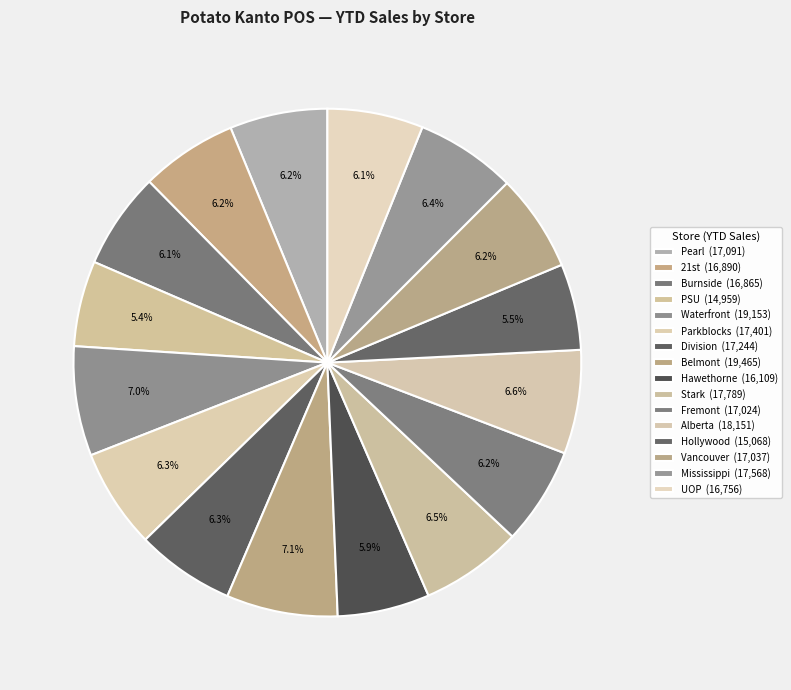

To the nearest percent, what portion does Alberta represent?

7%